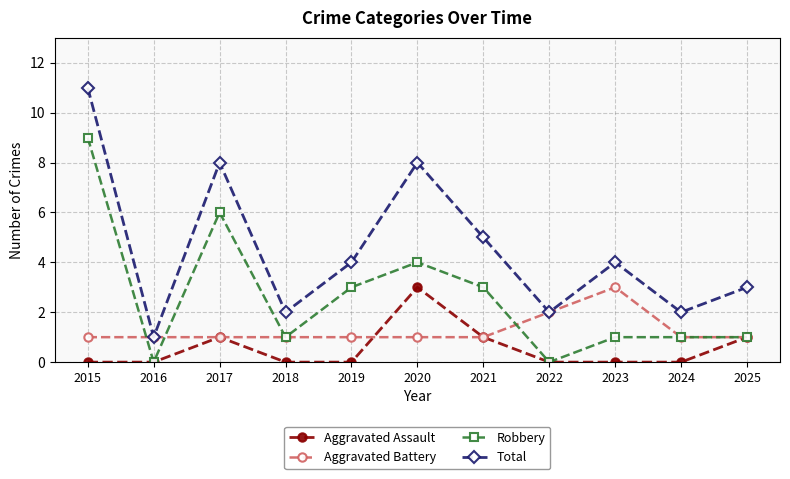

Count the number of data series in this chart.

4